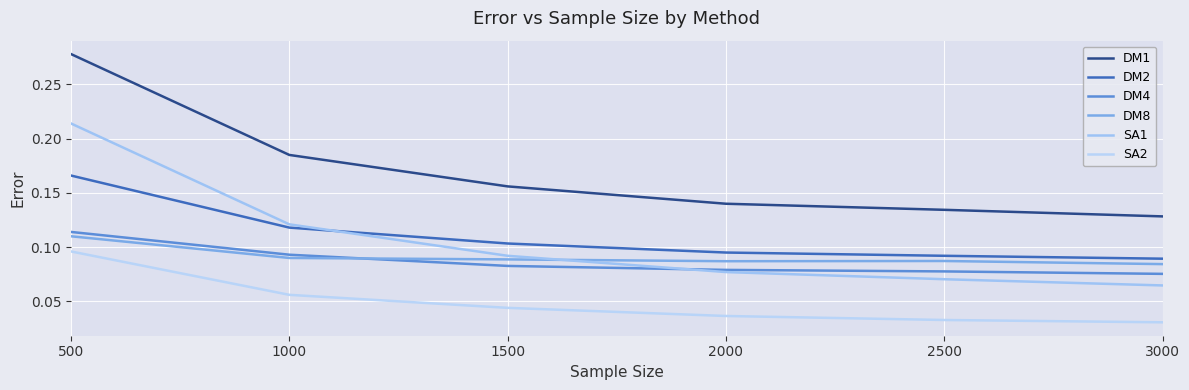

At 3000, list the series in order from largest to smallest.

DM1, DM2, DM8, DM4, SA1, SA2